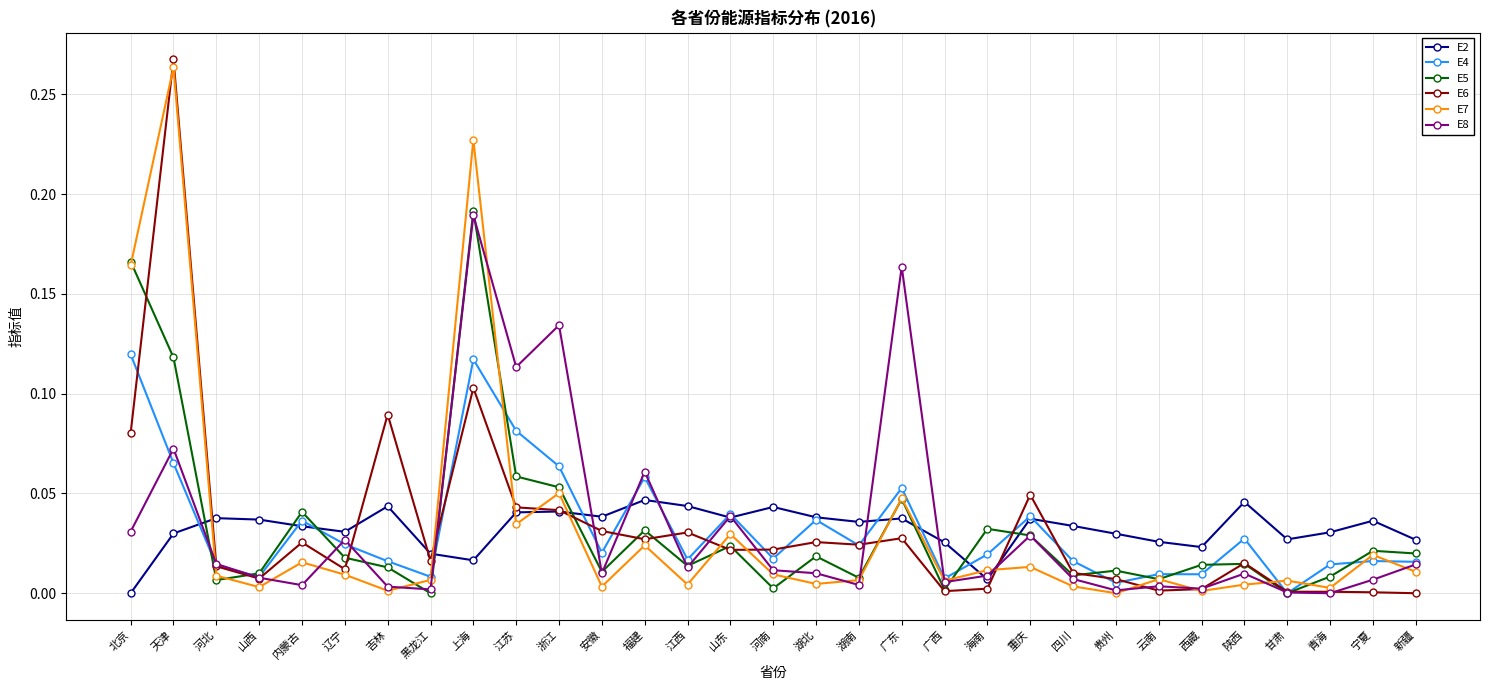

Where do E2 and E6 first cross each other?

天津 and 河北